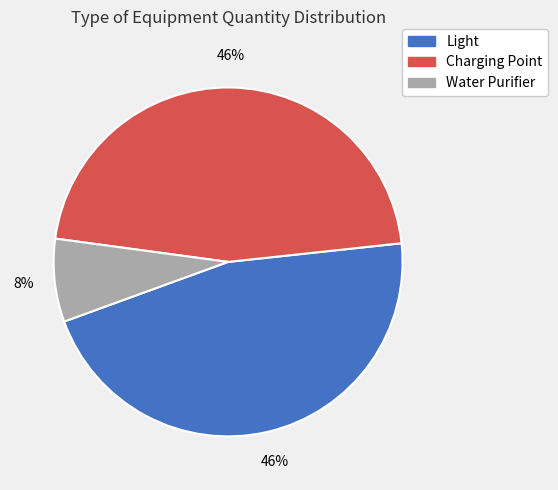

Is the sum of Light and Water Purifier greater than half?

Yes